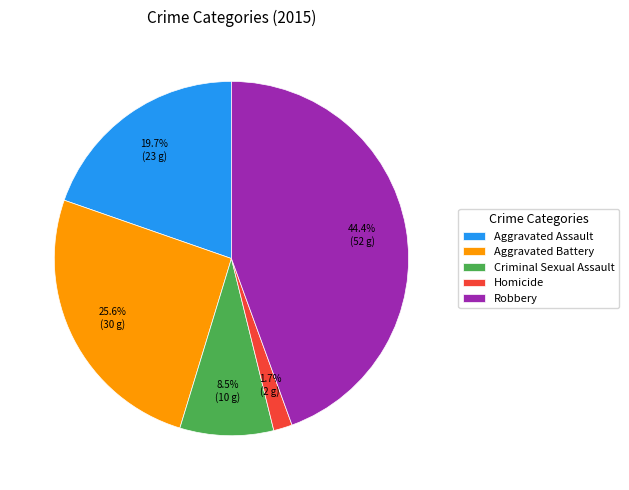

Is the sum of Criminal Sexual Assault and Aggravated Assault greater than half?

No